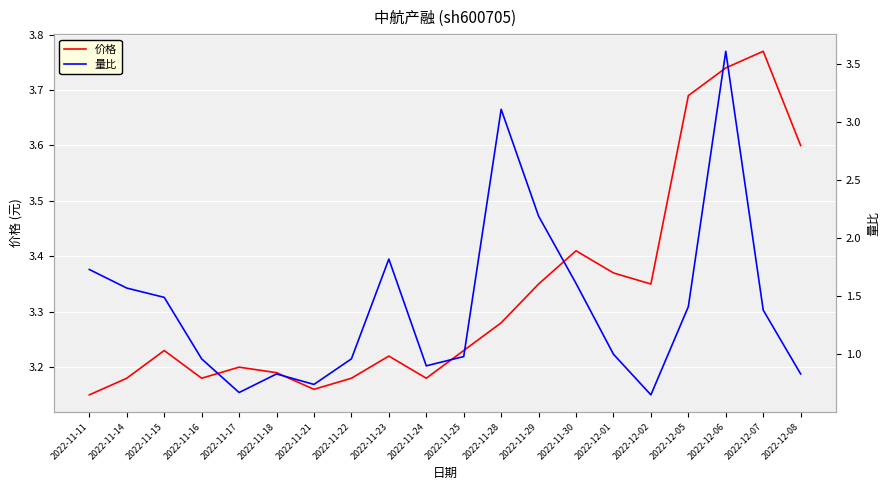

How many 价格 values are between 3 and 4?

20